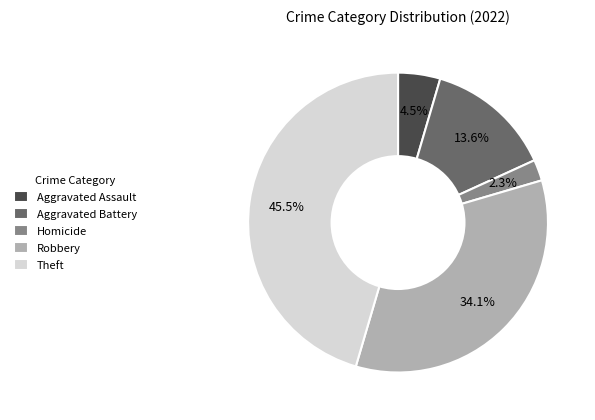

Approximately how many times larger is the value at Aggravated Assault compared to Aggravated Battery?

0.3